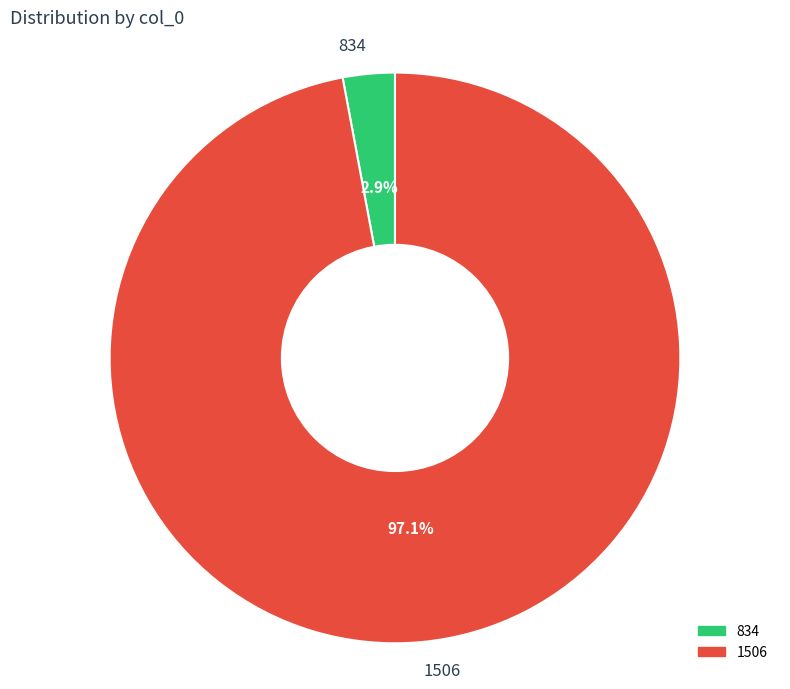

Which category has the smallest portion of the pie?

834